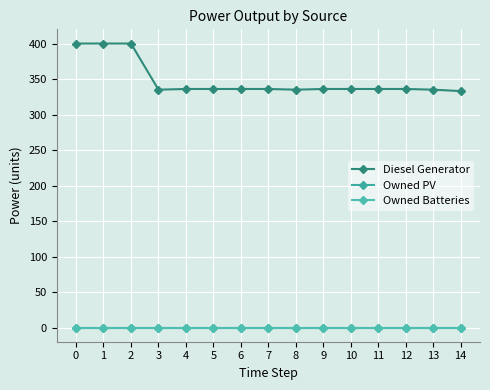

Does the chart have visible grid lines?

Yes